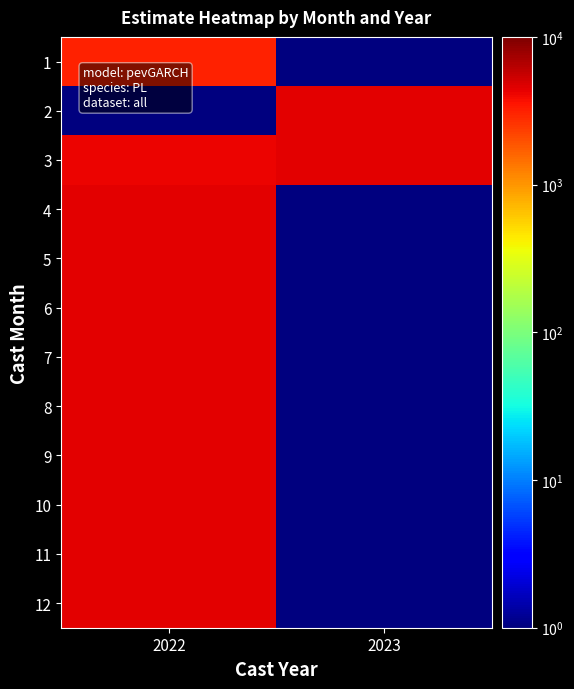

Reading left to right, extract all data points from this chart.

1: 2022=3109.2	2023=0.0
2: 2022=0.0	2023=4508.2
3: 2022=4074.1	2023=4508.2
4: 2022=4373.4	2023=0.0
5: 2022=4495.0	2023=0.0
6: 2022=4504.0	2023=0.0
7: 2022=4506.8	2023=0.0
8: 2022=4507.6	2023=0.0
9: 2022=4507.9	2023=0.0
10: 2022=4508.0	2023=0.0
11: 2022=4508.0	2023=0.0
12: 2022=4508.0	2023=0.0